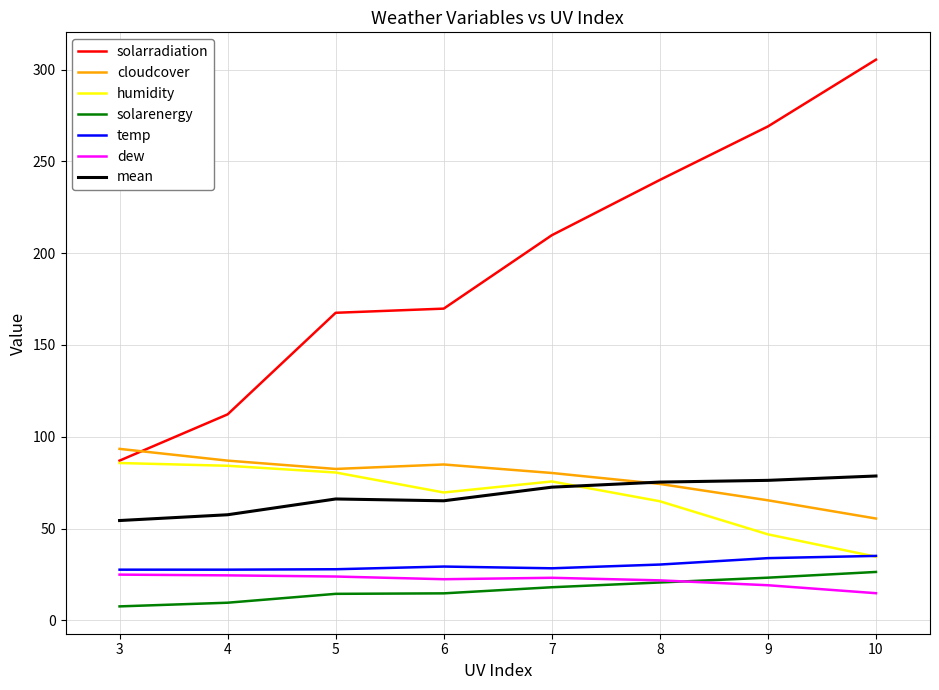

The value of solarradiation at 4 is 112.2. True or false?

True